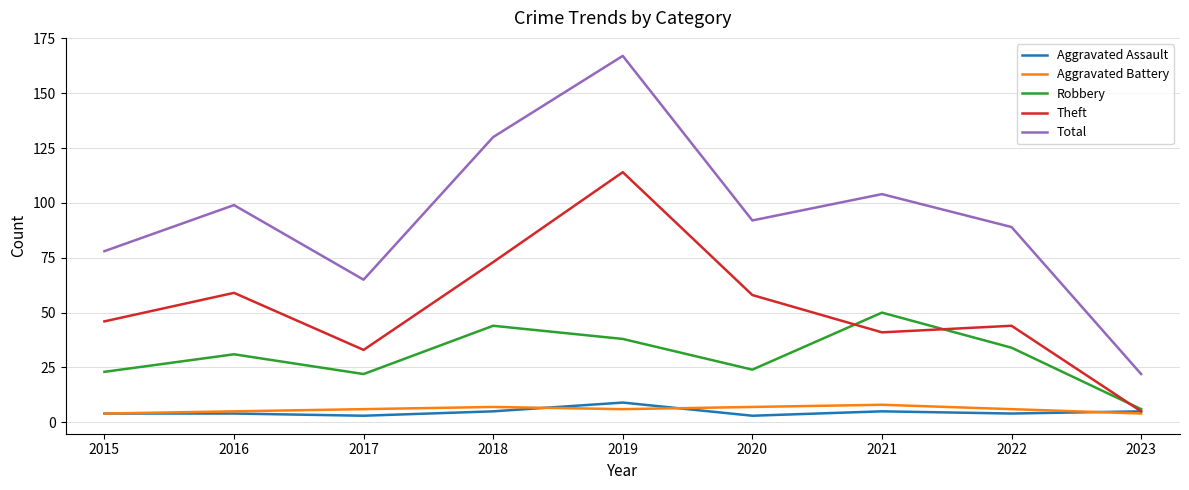

Which series has the largest range (max minus min)?

Total